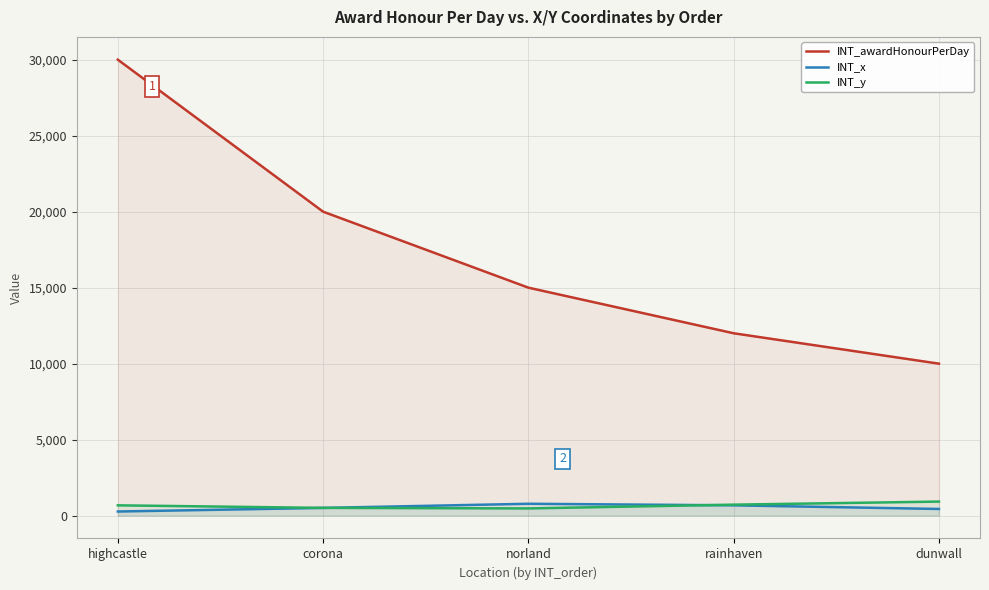

True or false: INT_y has a value of 926 at dunwall.

True